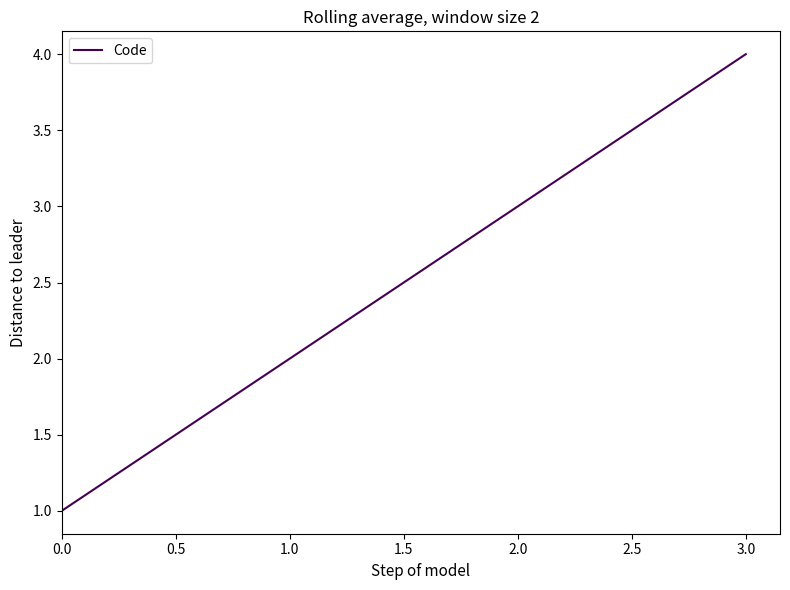

Rank the categories by value from lowest to highest.

0.0, 1.0, 2.0, 3.0